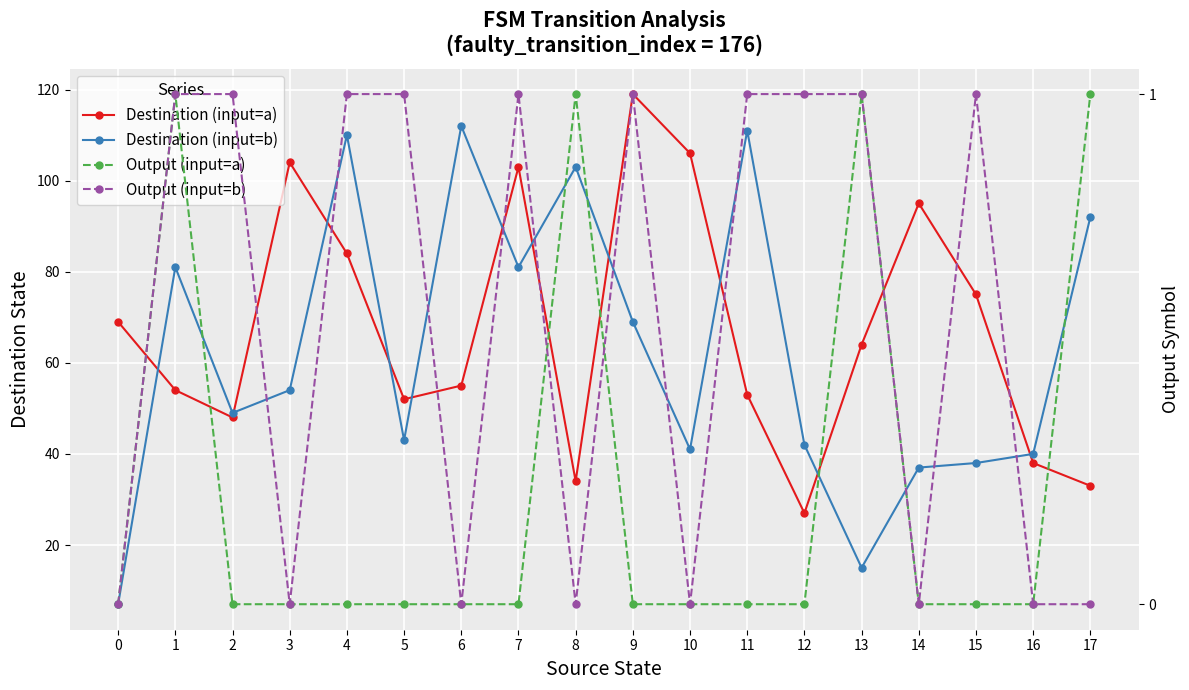

At 13, list the series in order from smallest to largest.

Output (input=a), Output (input=b), Destination (input=b), Destination (input=a)